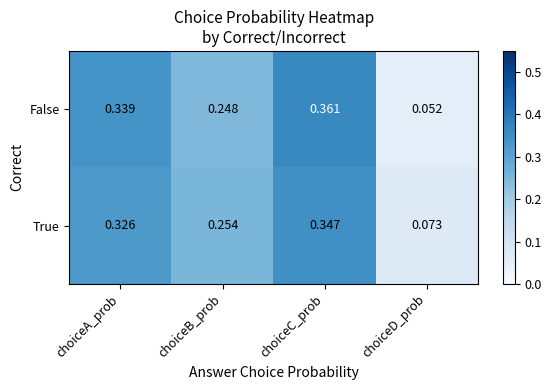

Which series has the widest spread of values?

False